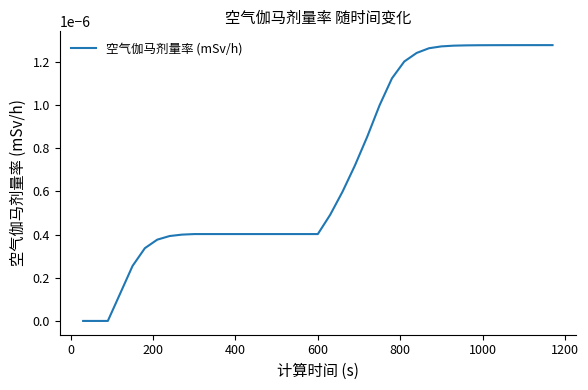

Does the chart display data point markers on the line(s)?

No